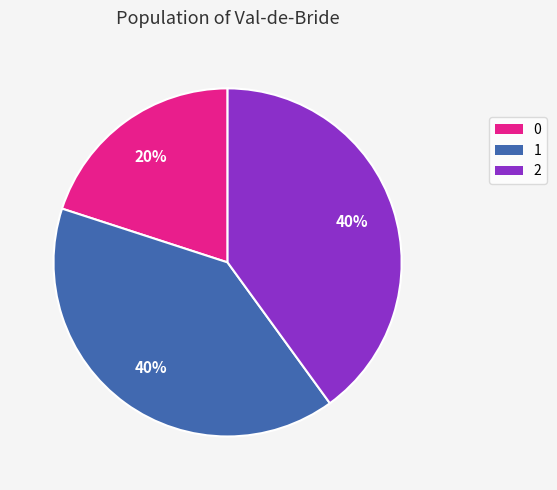

To the nearest percent, what is the difference between the 1 and 0 slice percentages?

20%